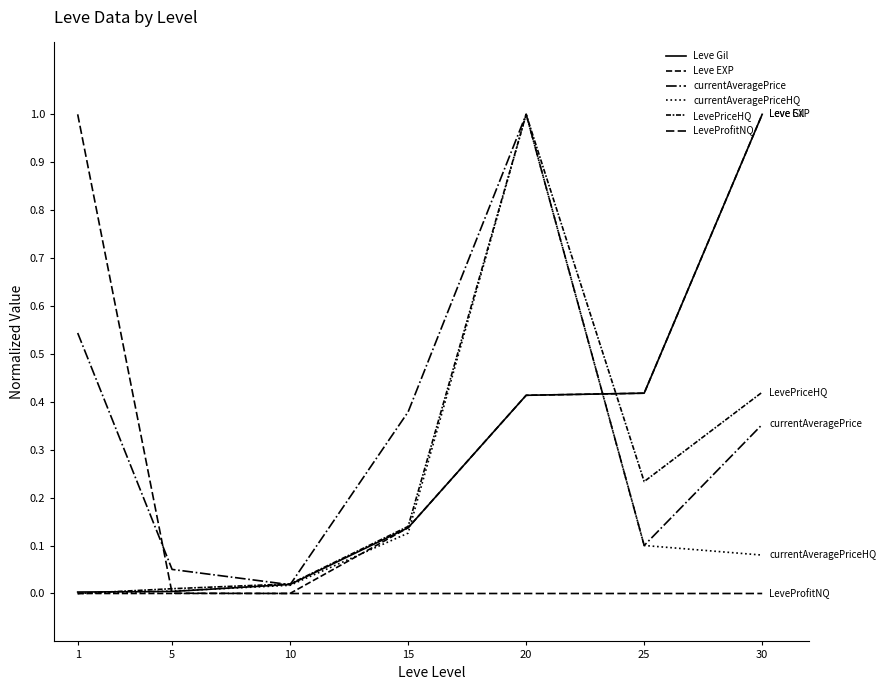

What is the total value across all series at 20?

3.8